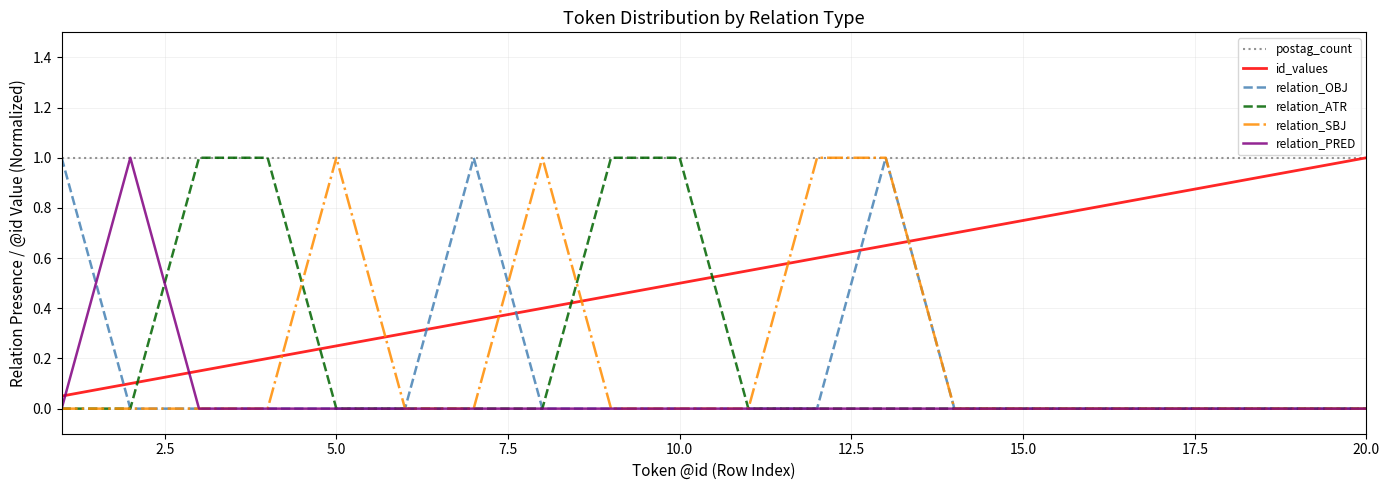

True or false: id_values and relation_SBJ intersect in this chart.

True